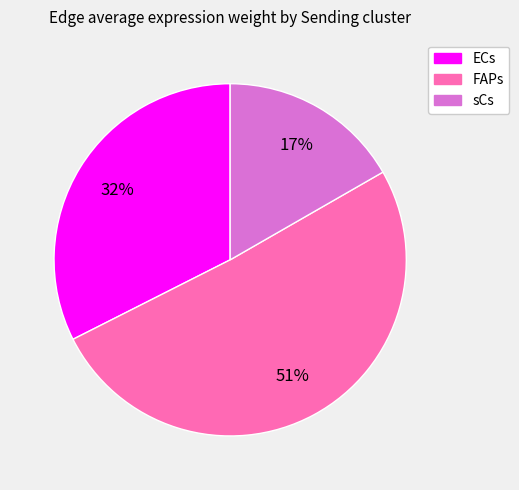

Is it true that sCs is 17% of the pie?

True